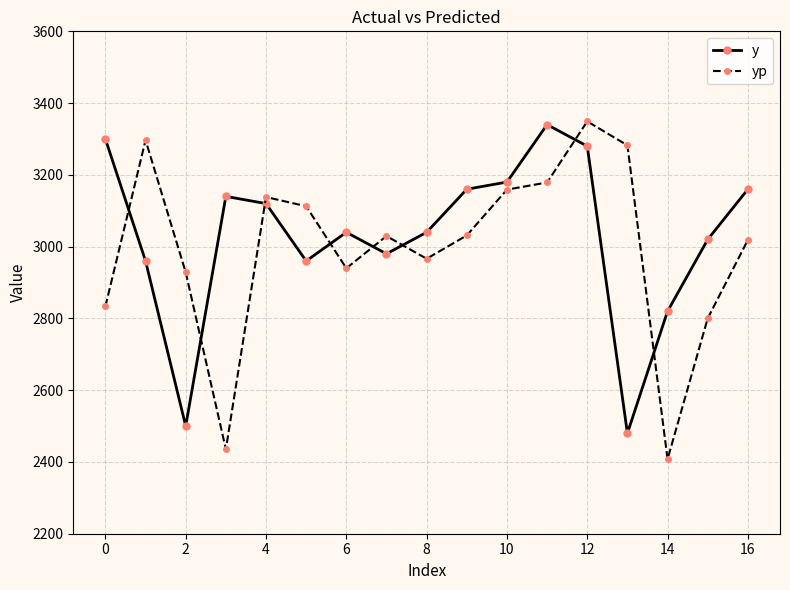

At how many categories does at least one series exceed 2680?

17